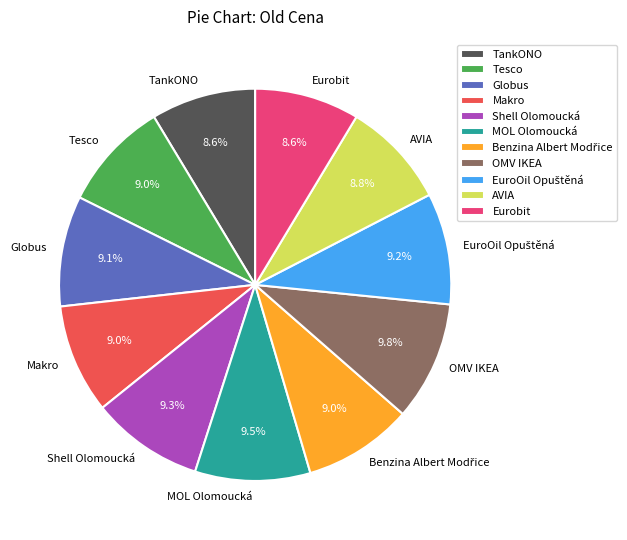

Is there a majority slice in this chart?

No